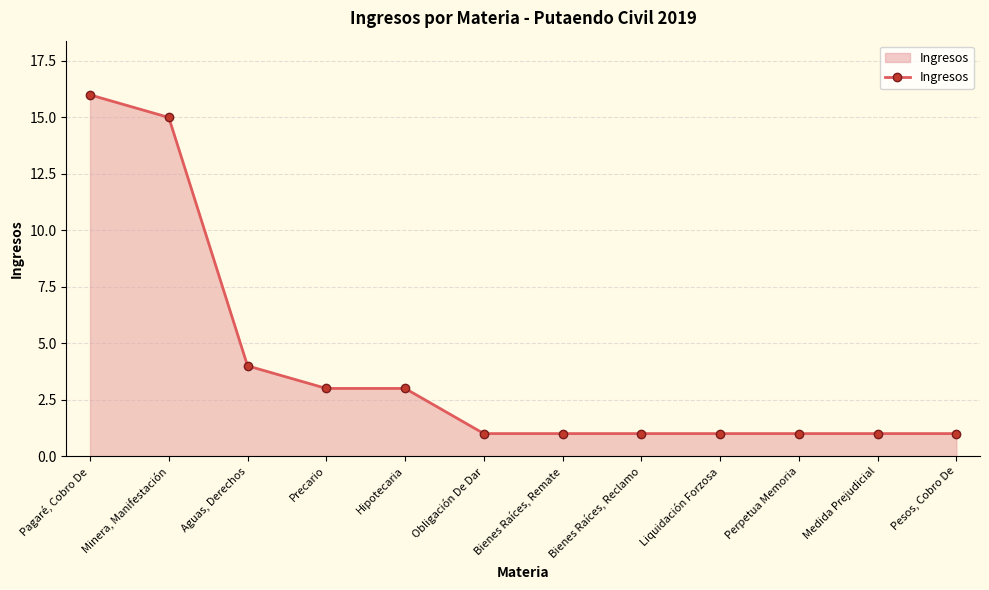

Which label corresponds to the largest value in the chart?

Pagaré, Cobro De